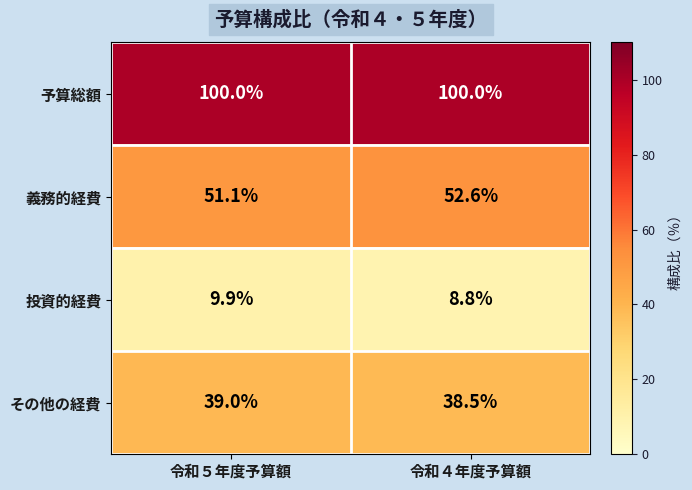

What is the approximate value of その他の経費 at 令和４年度予算額?

38.5